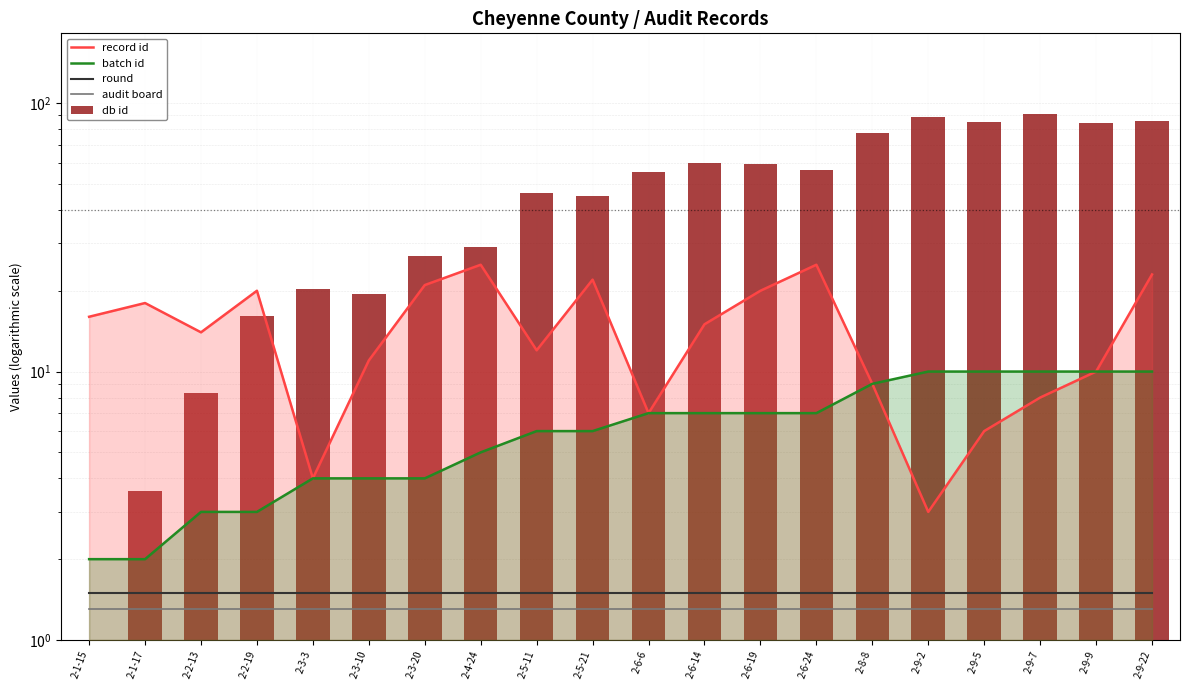

What is the difference between the second highest and second lowest values in the record id series?

21.0